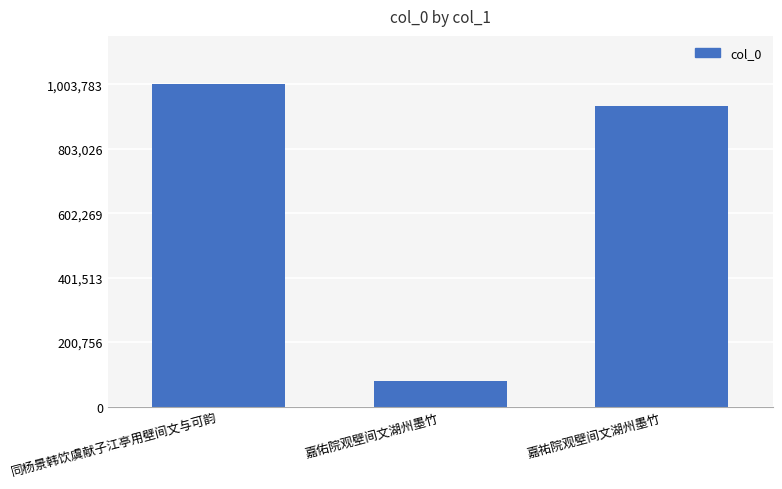

At which category does the chart reach its peak across all series?

同杨景韩饮虞献子江亭用壁间文与可韵